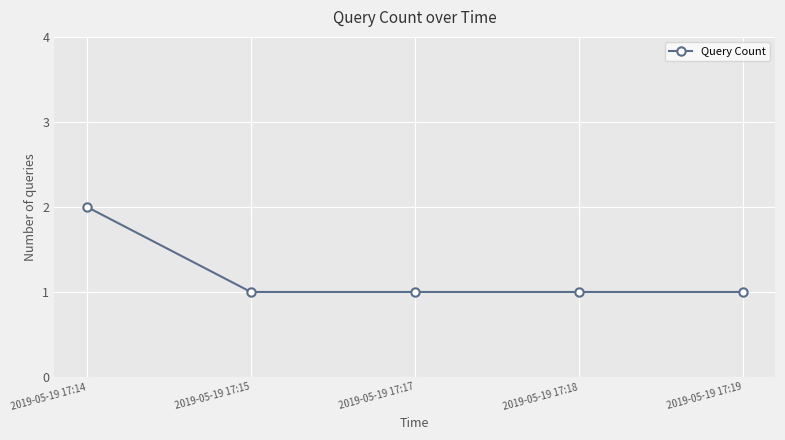

Reading left to right, transcribe all the data shown in this chart.

2019-05-19 17:14=2	2019-05-19 17:15=1	2019-05-19 17:17=1	2019-05-19 17:18=1	2019-05-19 17:19=1